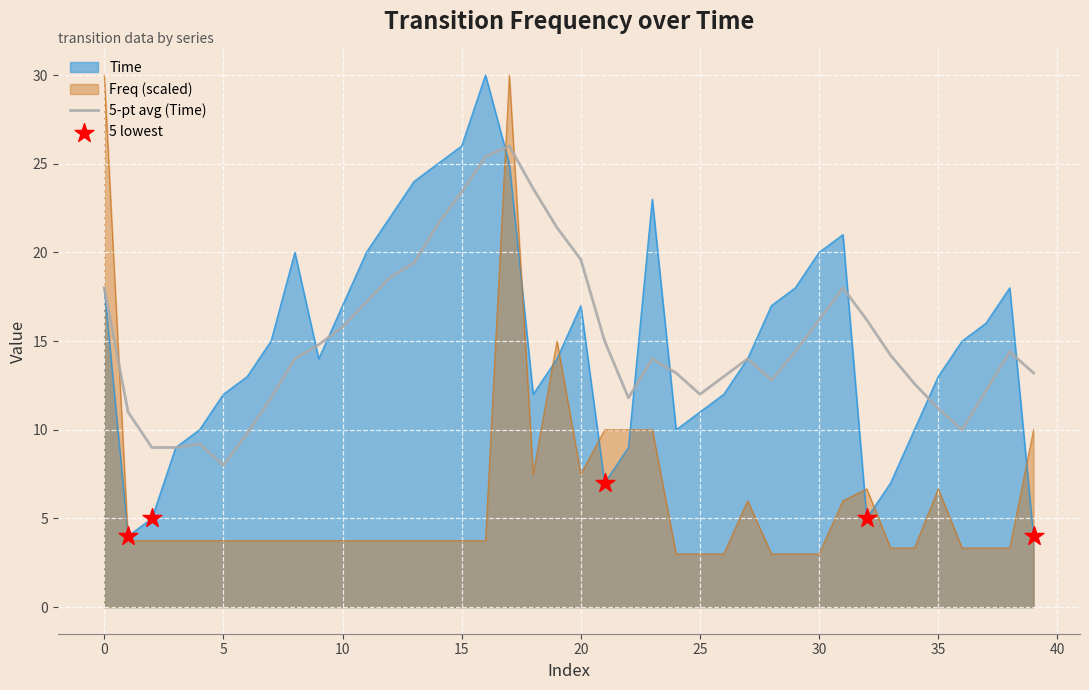

What is the total value across all series at 6?

16.8